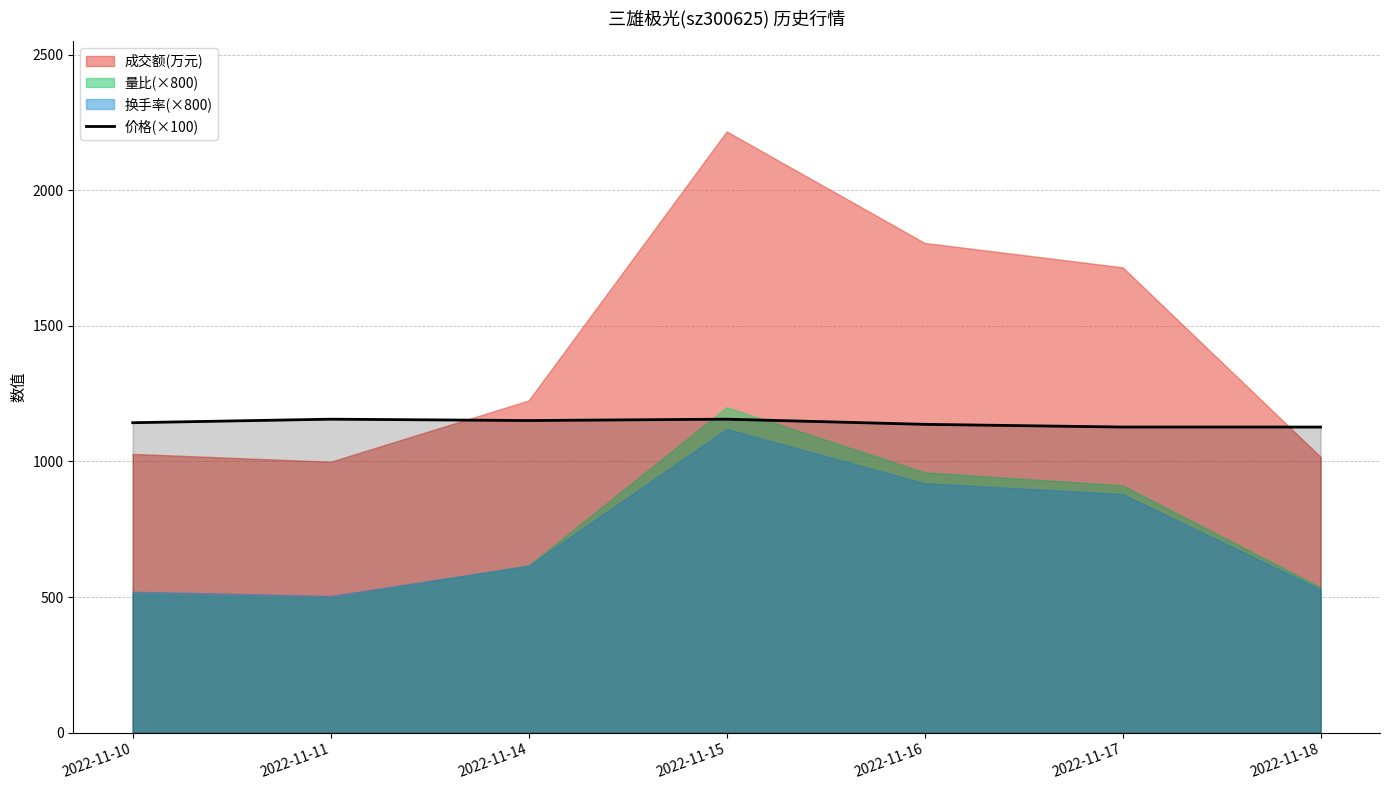

What is the lowest value of the 价格(×100) series?

1127